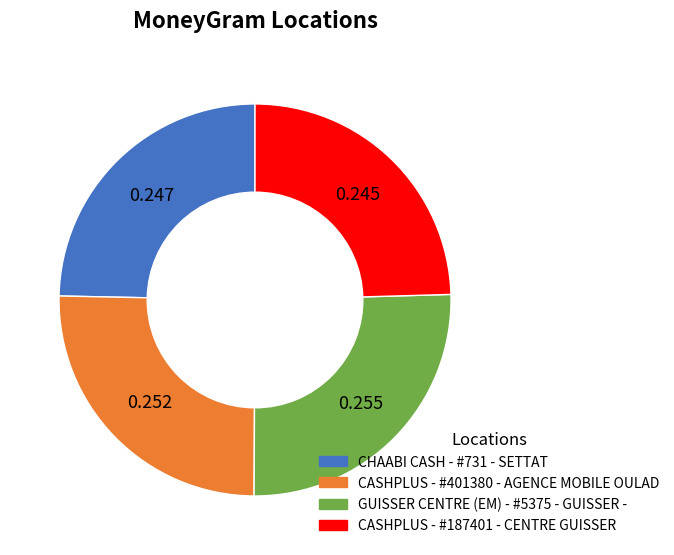

Does GUISSER CENTRE (EM) - #5375 - GUISSER - account for over 50% of the chart?

No